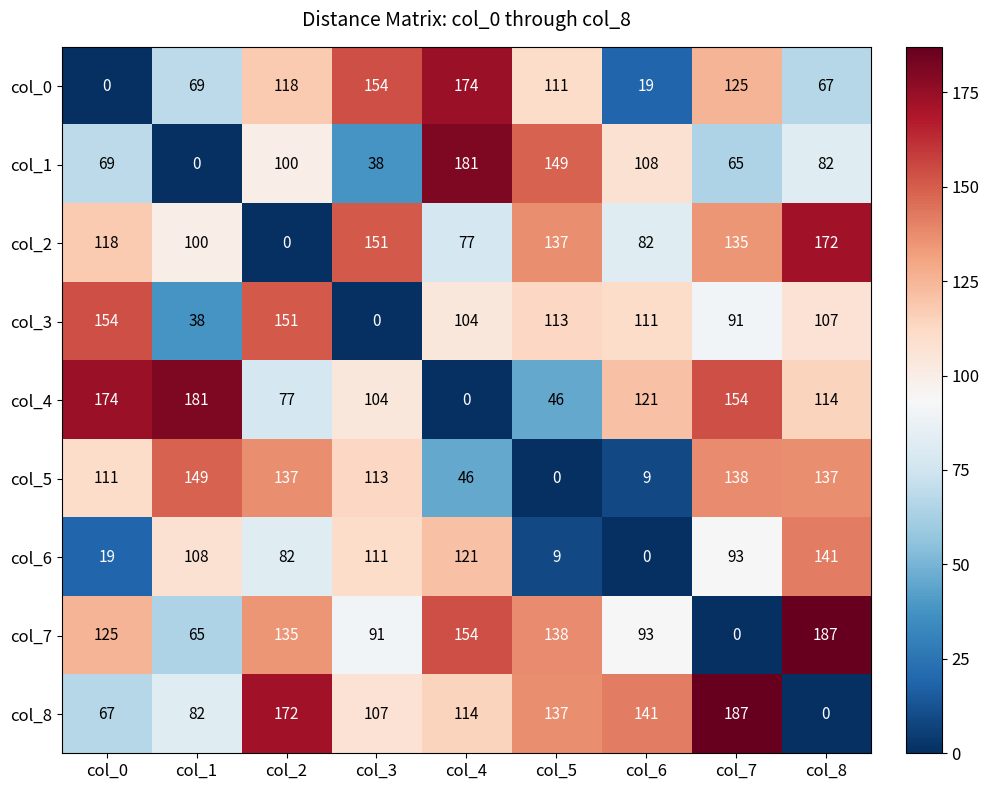

At col_6, list the series in order from smallest to largest.

col_6, col_5, col_0, col_2, col_7, col_1, col_3, col_4, col_8